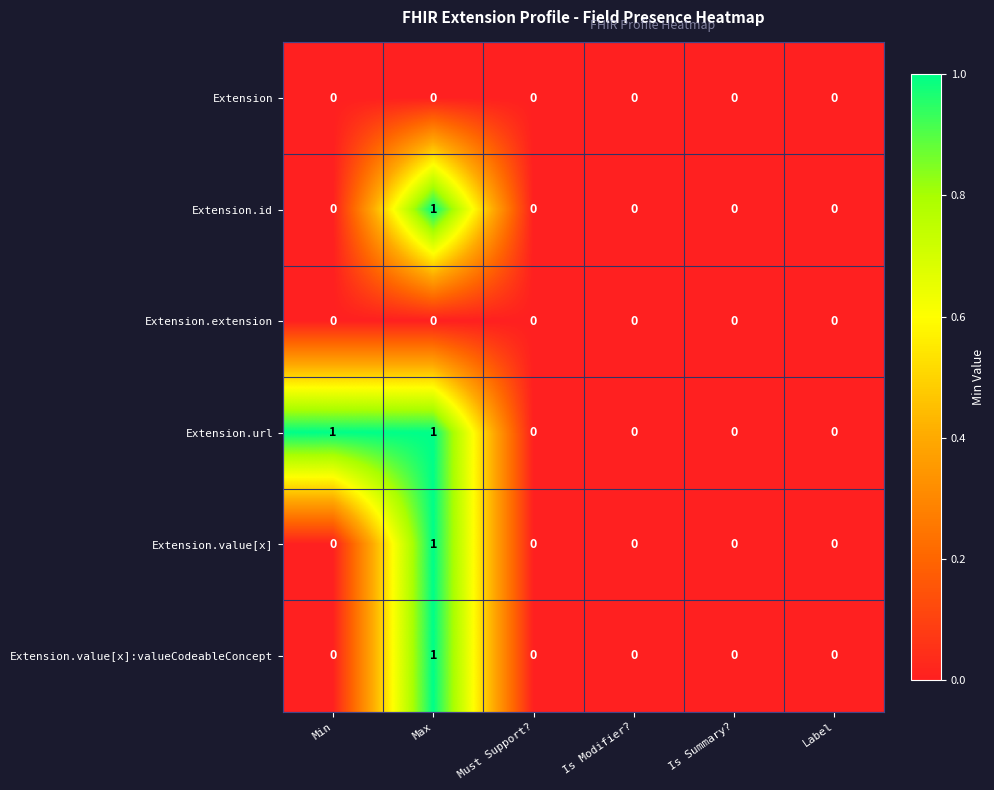

Which series changed the most between Min and Is Summary??

Extension.url